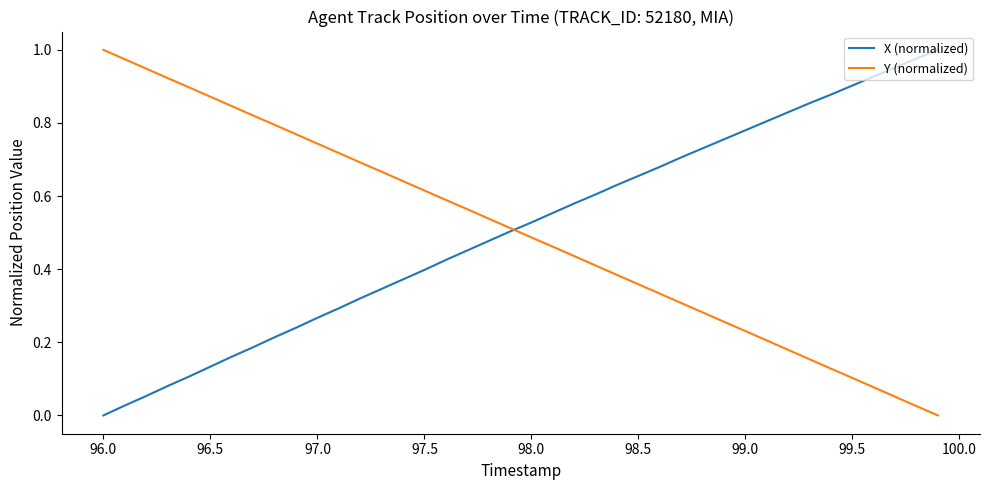

What is the average value of the Y (normalized) series?

0.5